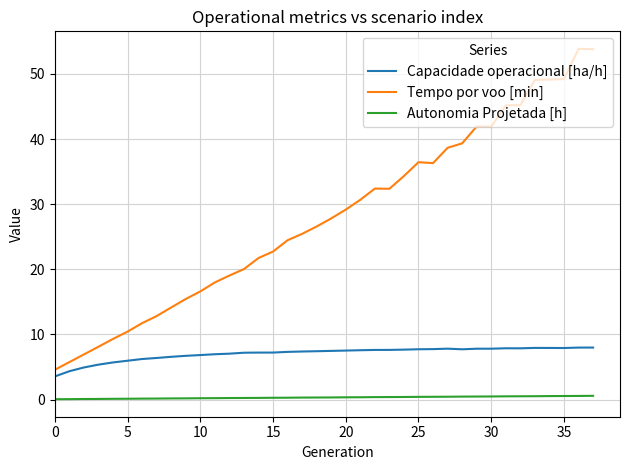

Which series has the largest total across all categories?

Tempo por voo [min]